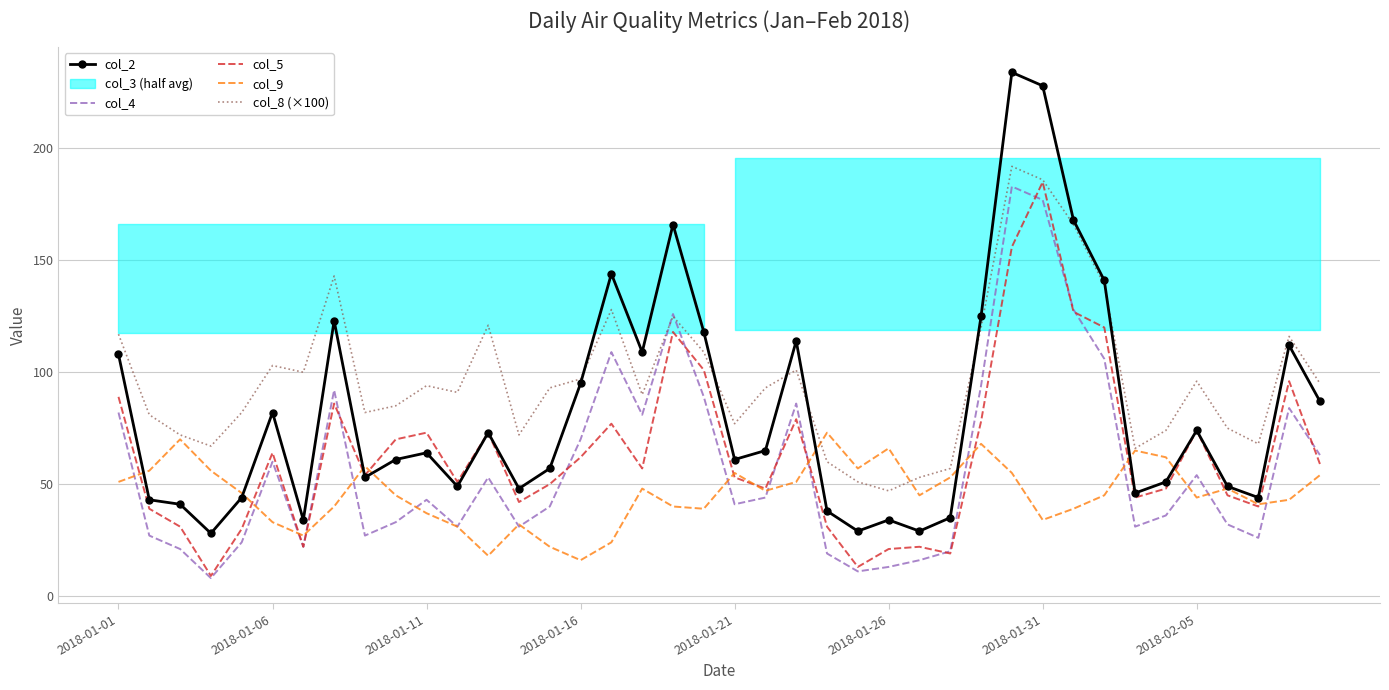

At which label does col_8 (×100) reach its minimum?

2018-01-26